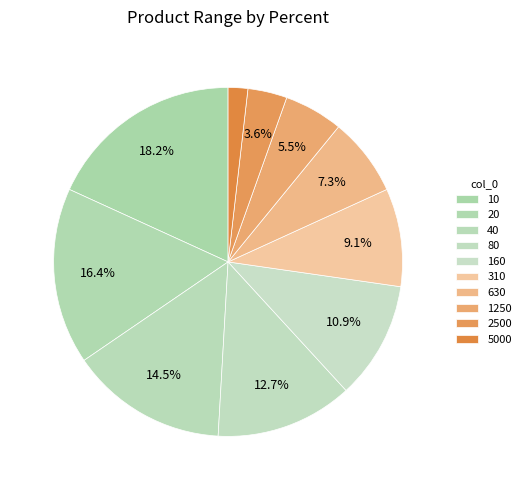

What is the largest slice in the pie chart?

10